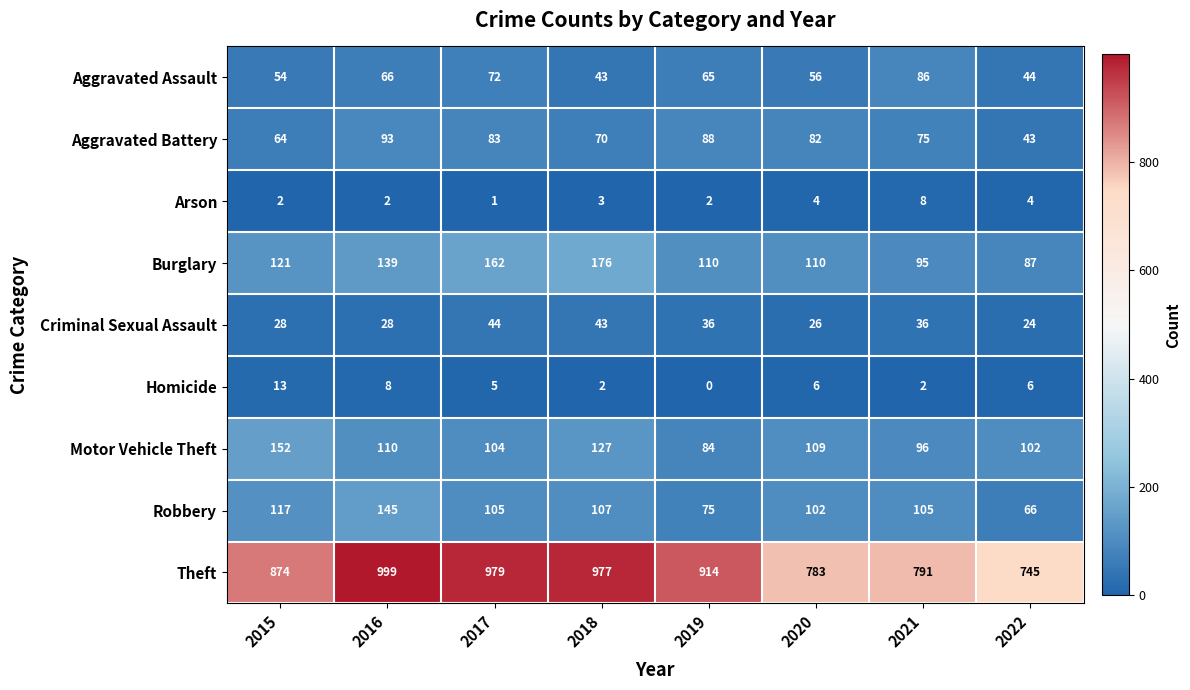

What is the maximum value for Motor Vehicle Theft?

152